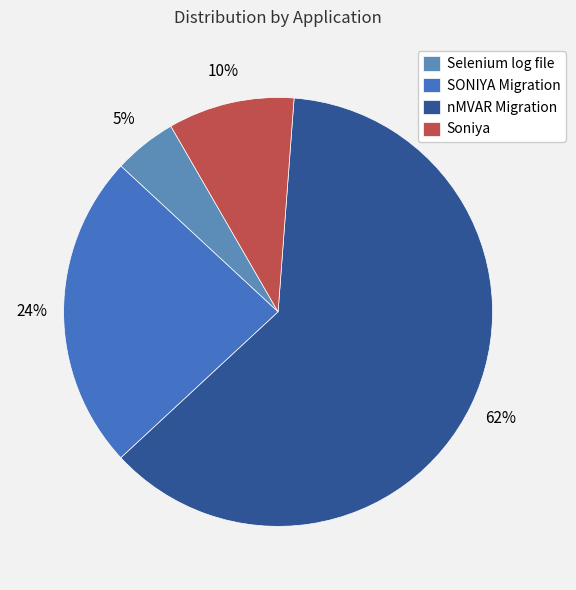

Is there any slice that represents more than half of the pie?

Yes